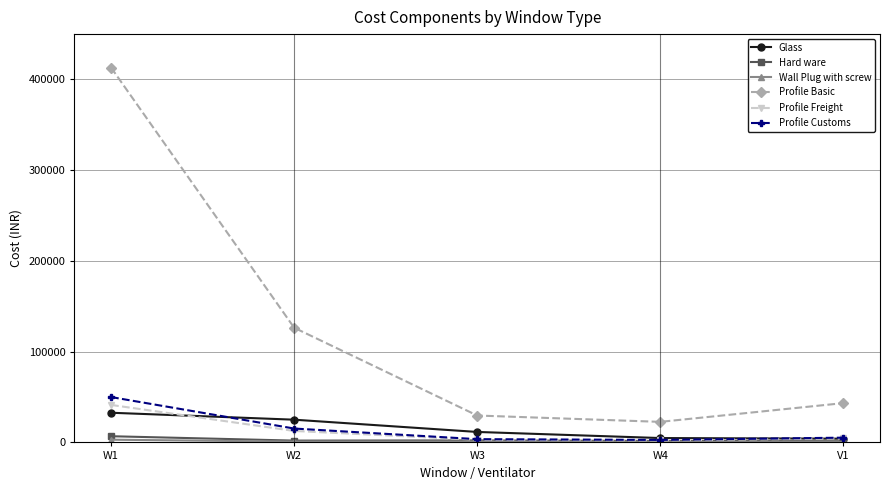

Which series has the widest spread of values?

Profile Basic